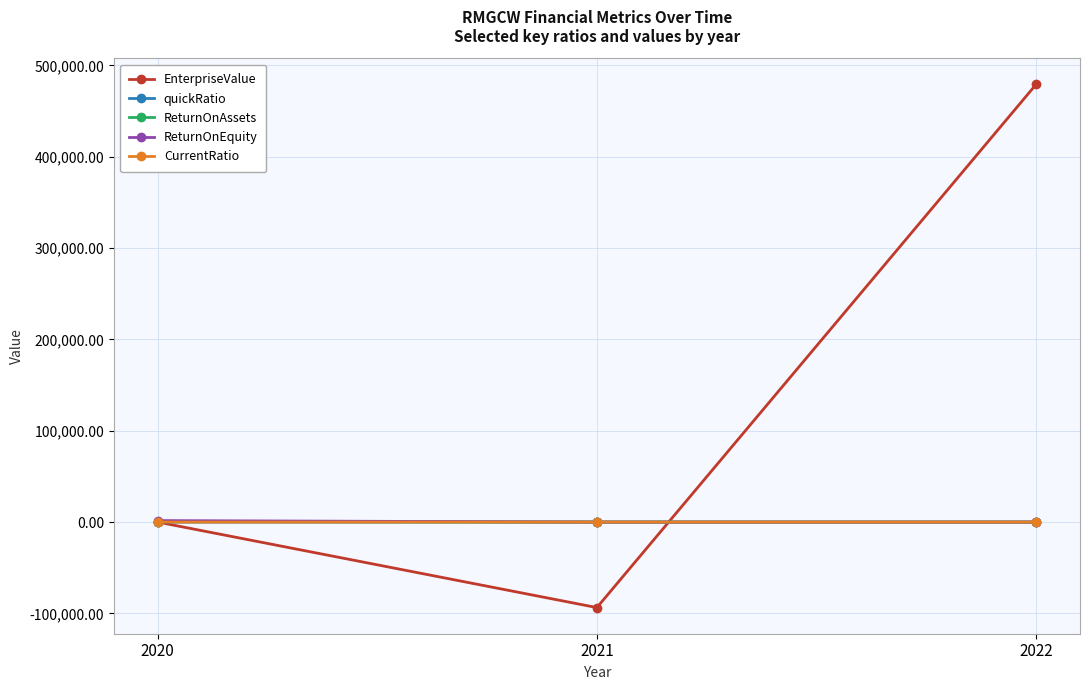

How many categories are shown in the chart?

3